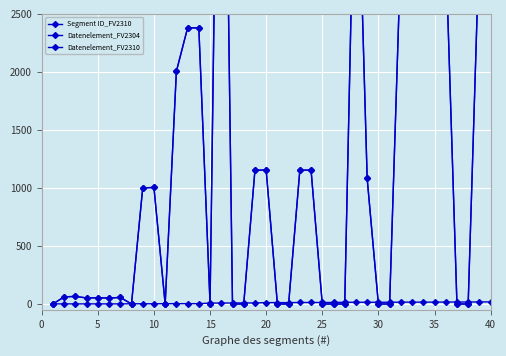

How many data points in Segment ID_FV2310 are less than 12?

19